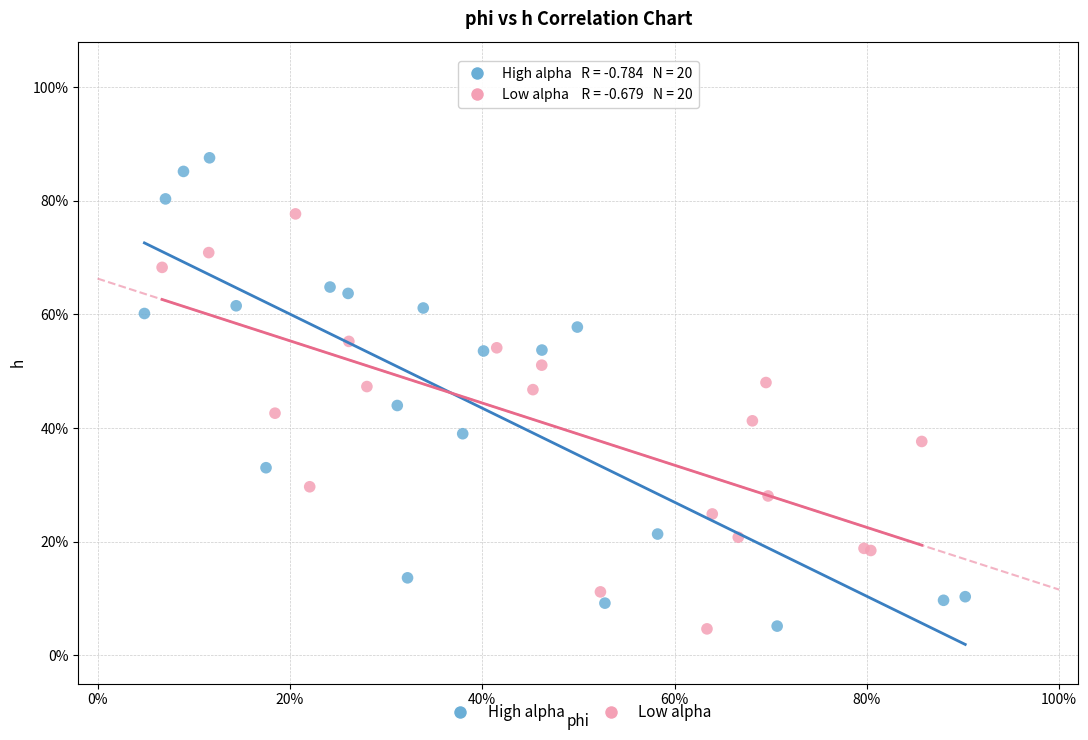

What are all the series names shown in the legend?

High alpha, Low alpha